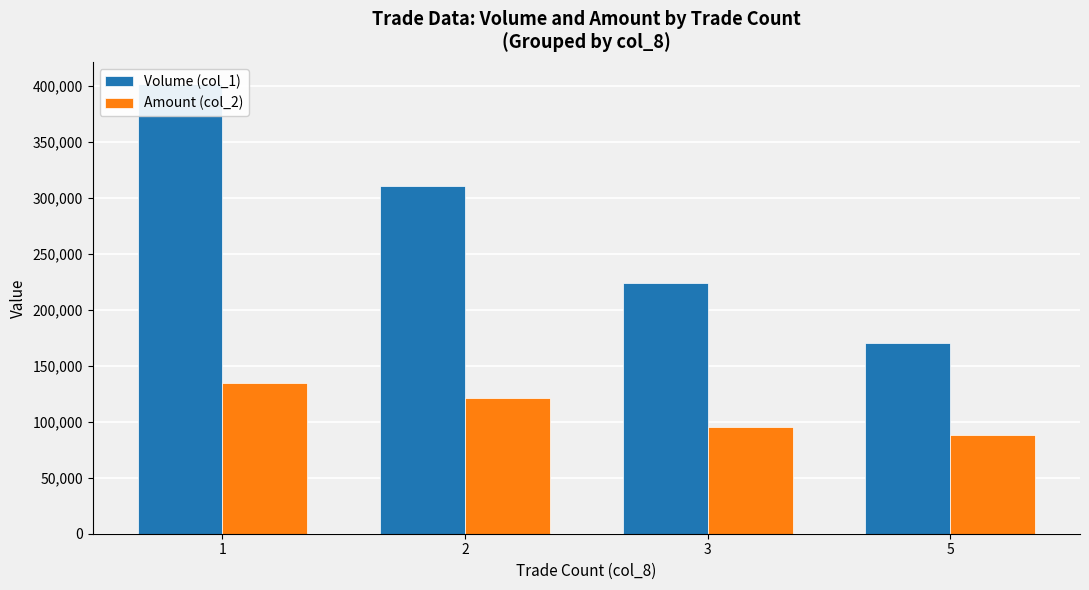

At how many categories does at least one series exceed 109335?

4